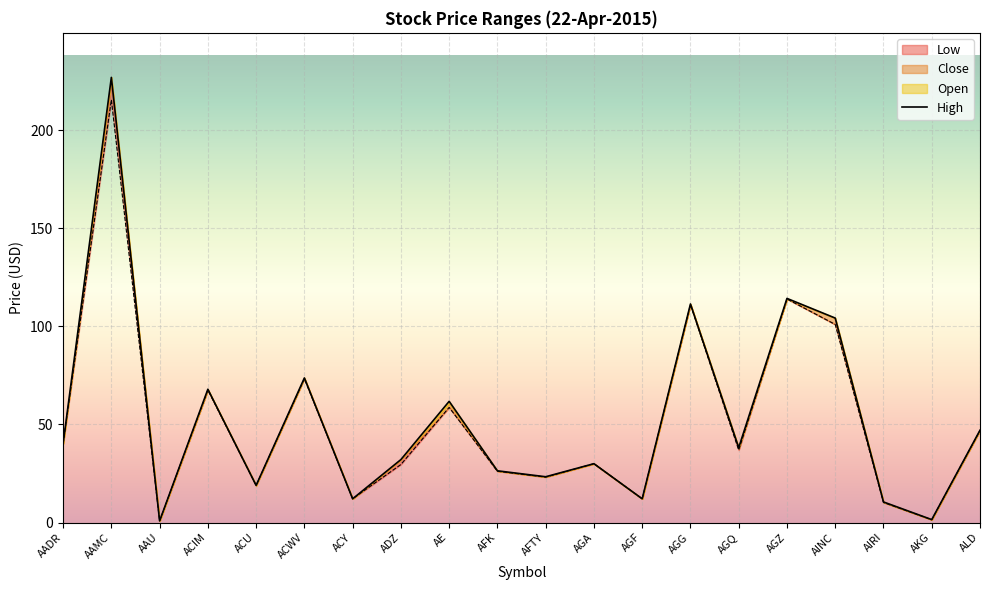

True or false: Open and High intersect in this chart.

False